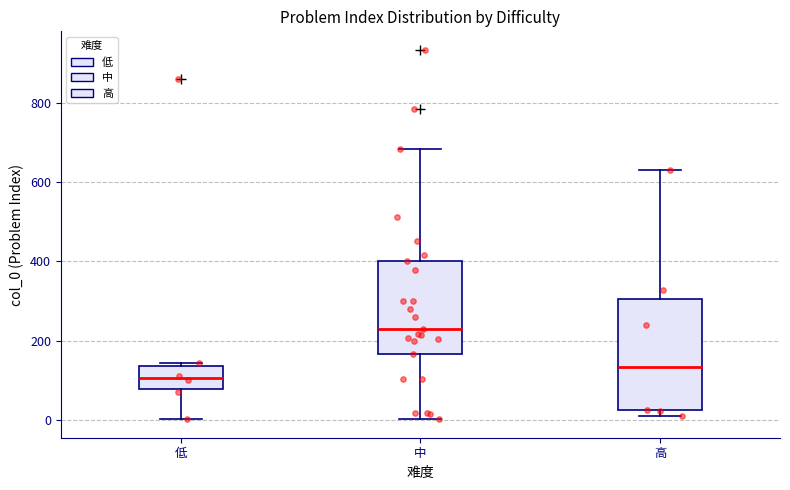

Which box has the lowest median line?

低